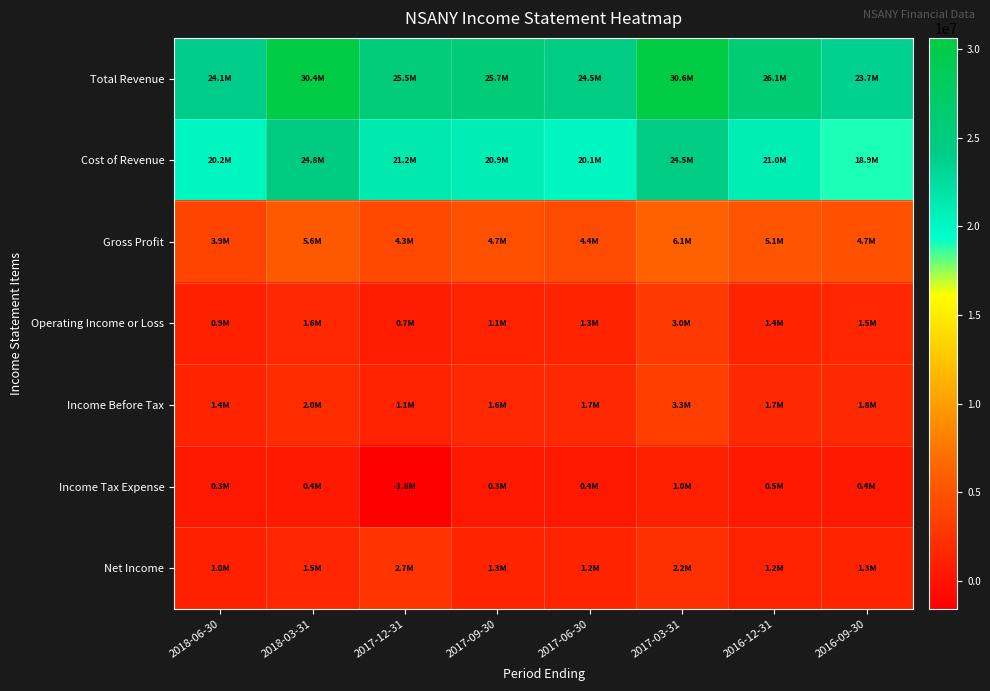

How many distinct data groups are displayed?

7